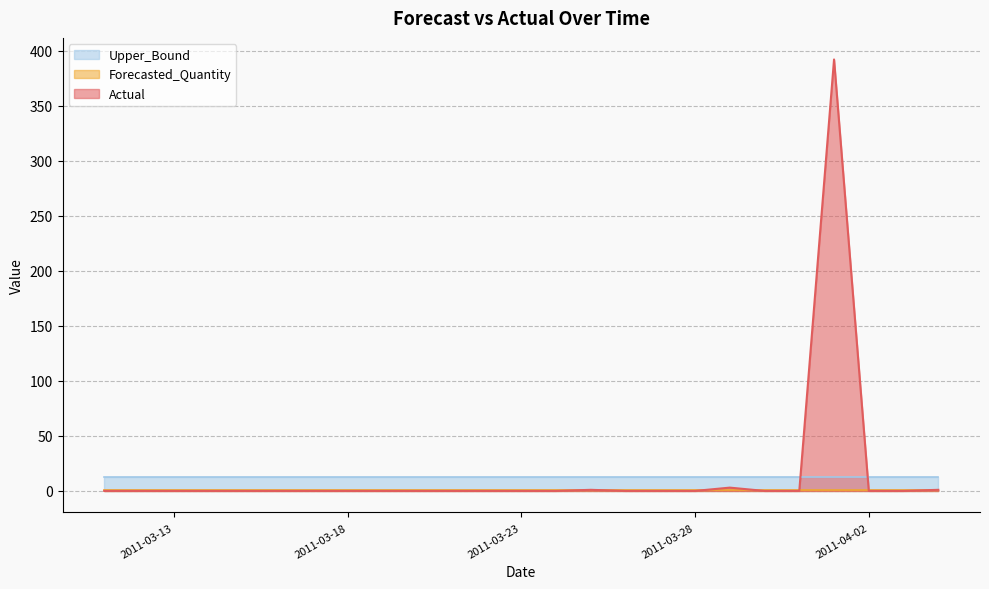

Which category has the lowest value across all series?

2011-03-11